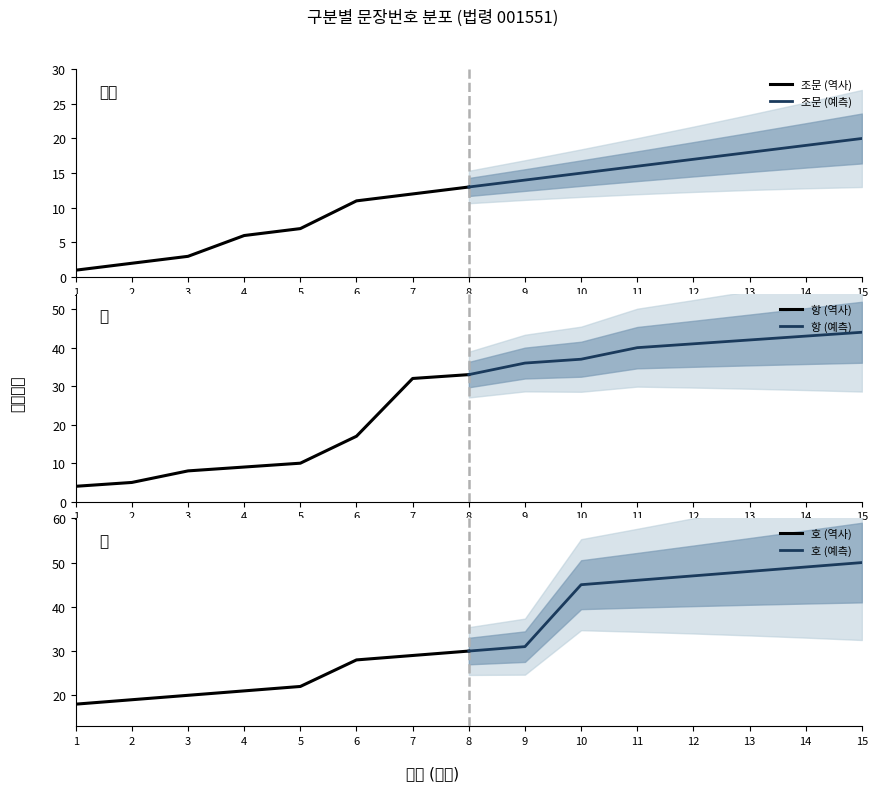

At how many categories does at least one series exceed 43?

6